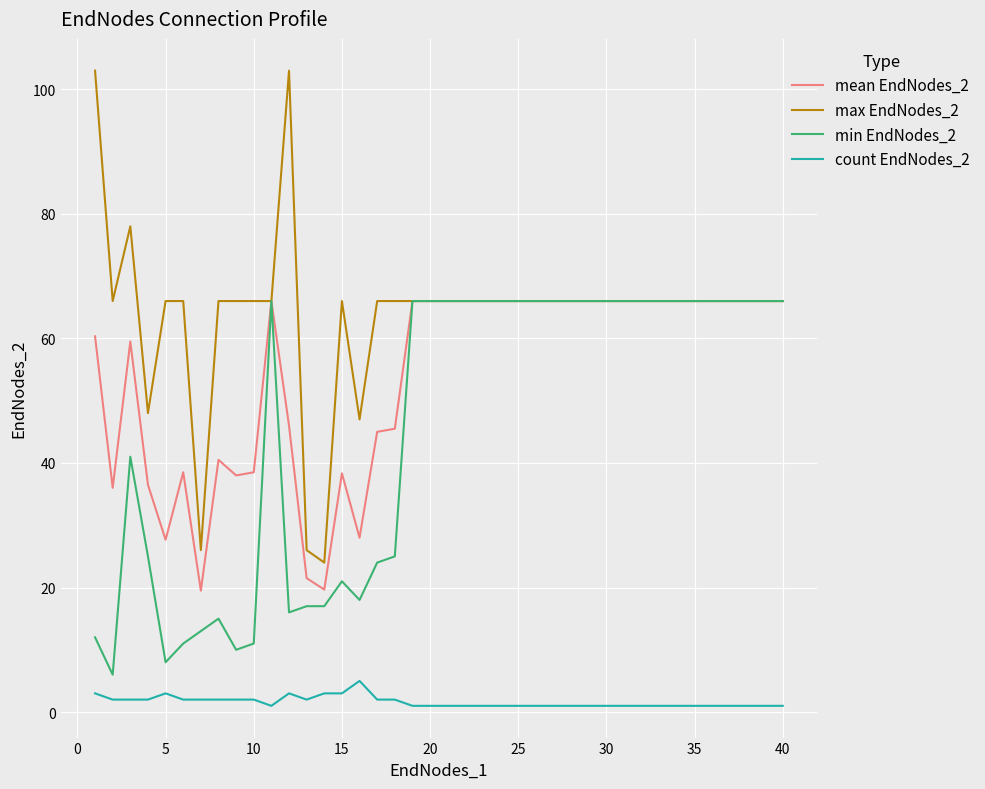

What is the maximum value shown in the chart?

103.0